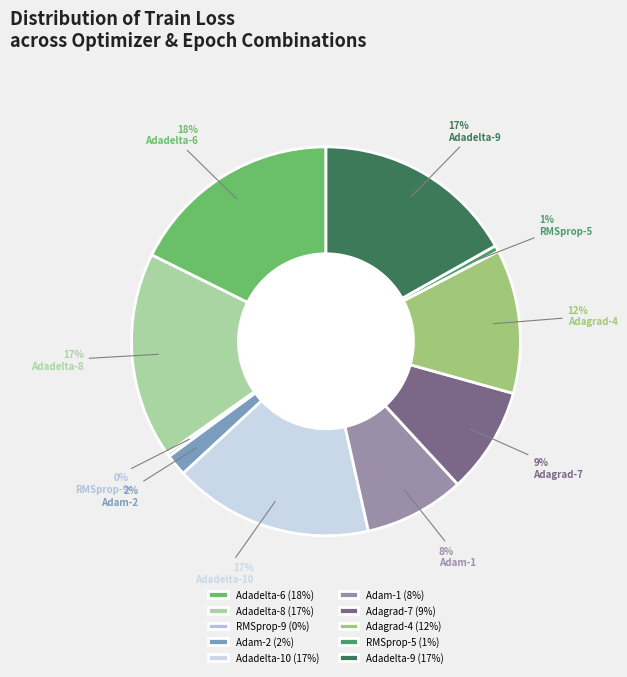

True or false: Adadelta-10 accounts for 31% of the total.

False